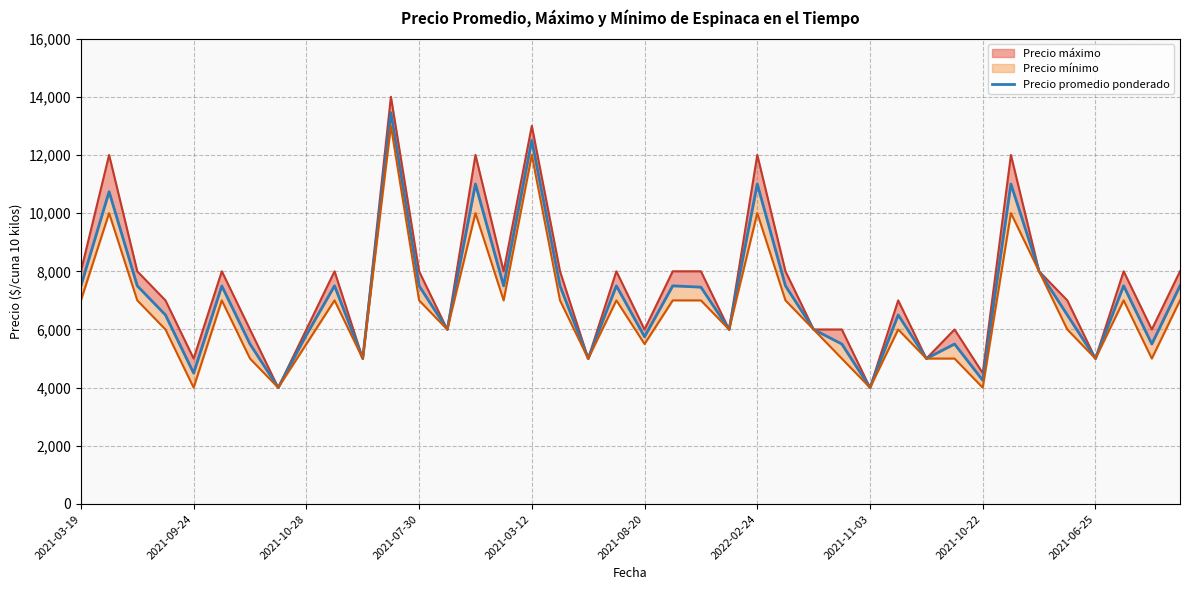

What position from the left is 10?

11